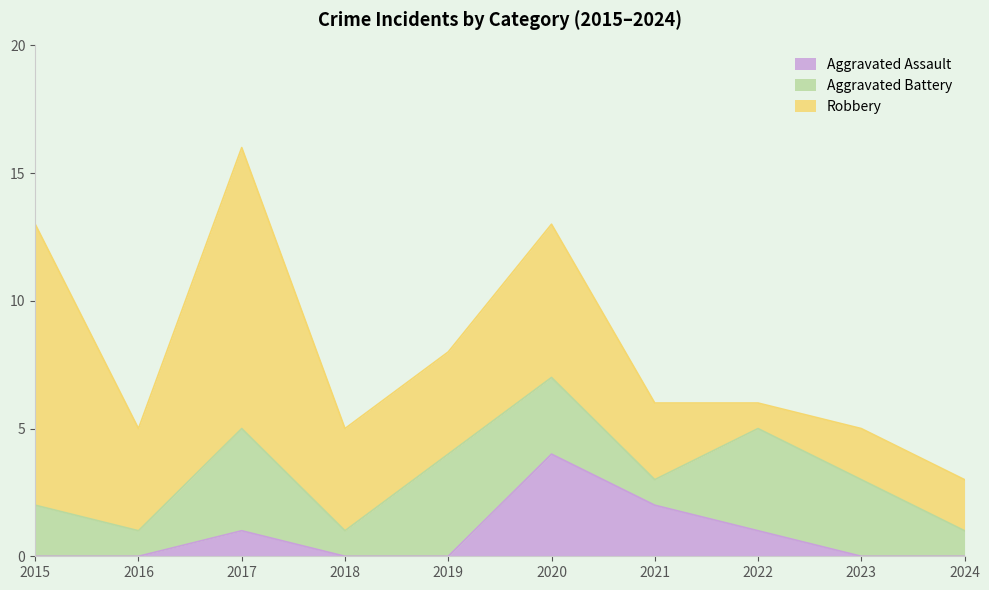

The Aggravated Assault series shows 4 at 2020. True or false?

True